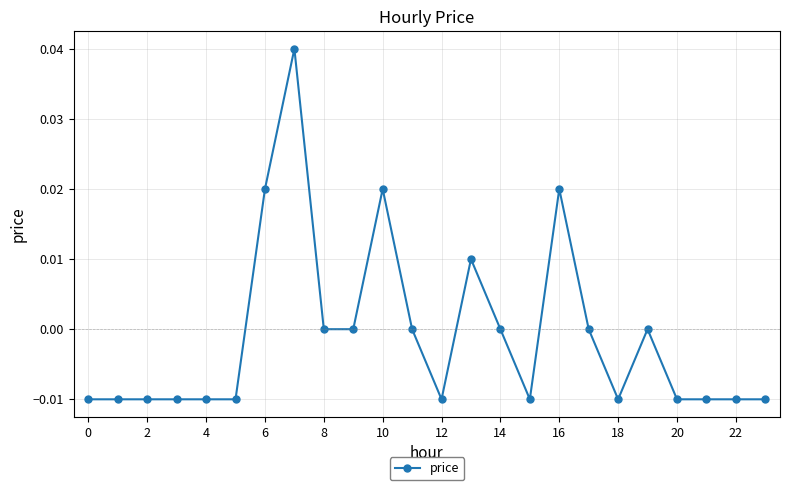

True or false: there are more than 0 points higher than both neighbors.

True